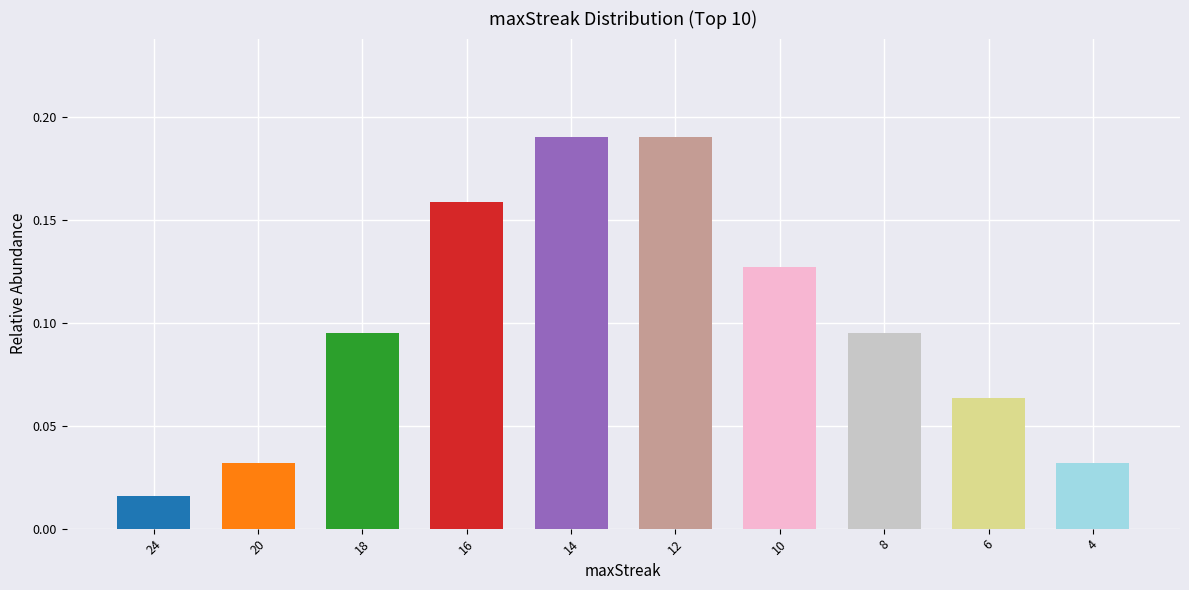

Are the bars horizontal?

No